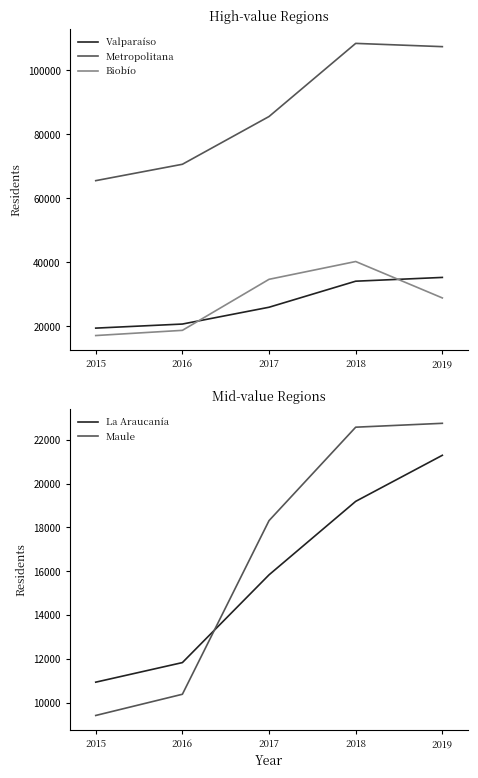

Does the chart display data point markers on the line(s)?

No